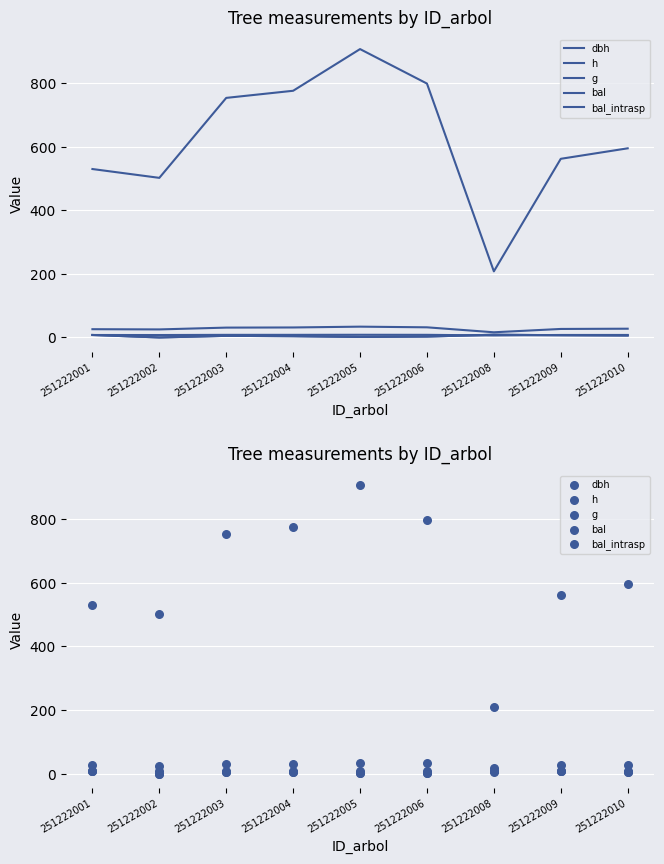

What are all the series names shown in the legend?

dbh, h, g, bal, bal_intrasp